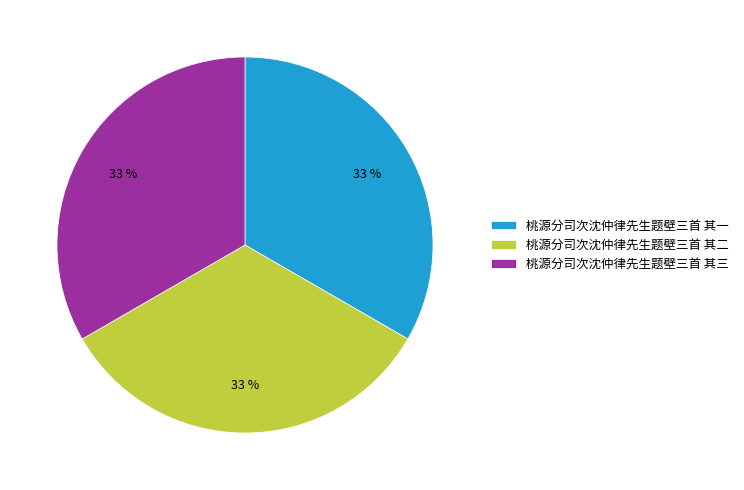

Approximately how many times larger is the value at 桃源分司次沈仲律先生题壁三首 其二 compared to 桃源分司次沈仲律先生题壁三首 其三?

1.0